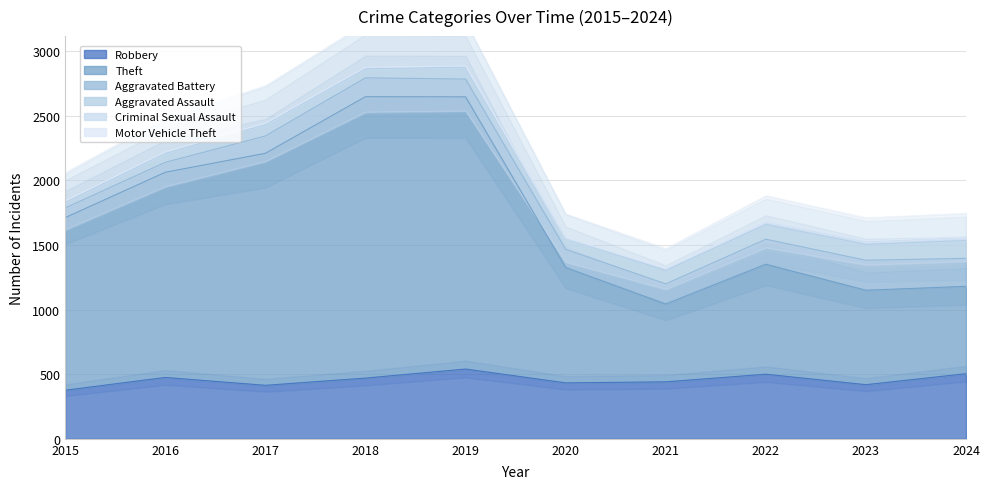

True or false: Aggravated Assault and Motor Vehicle Theft cross at least once.

False